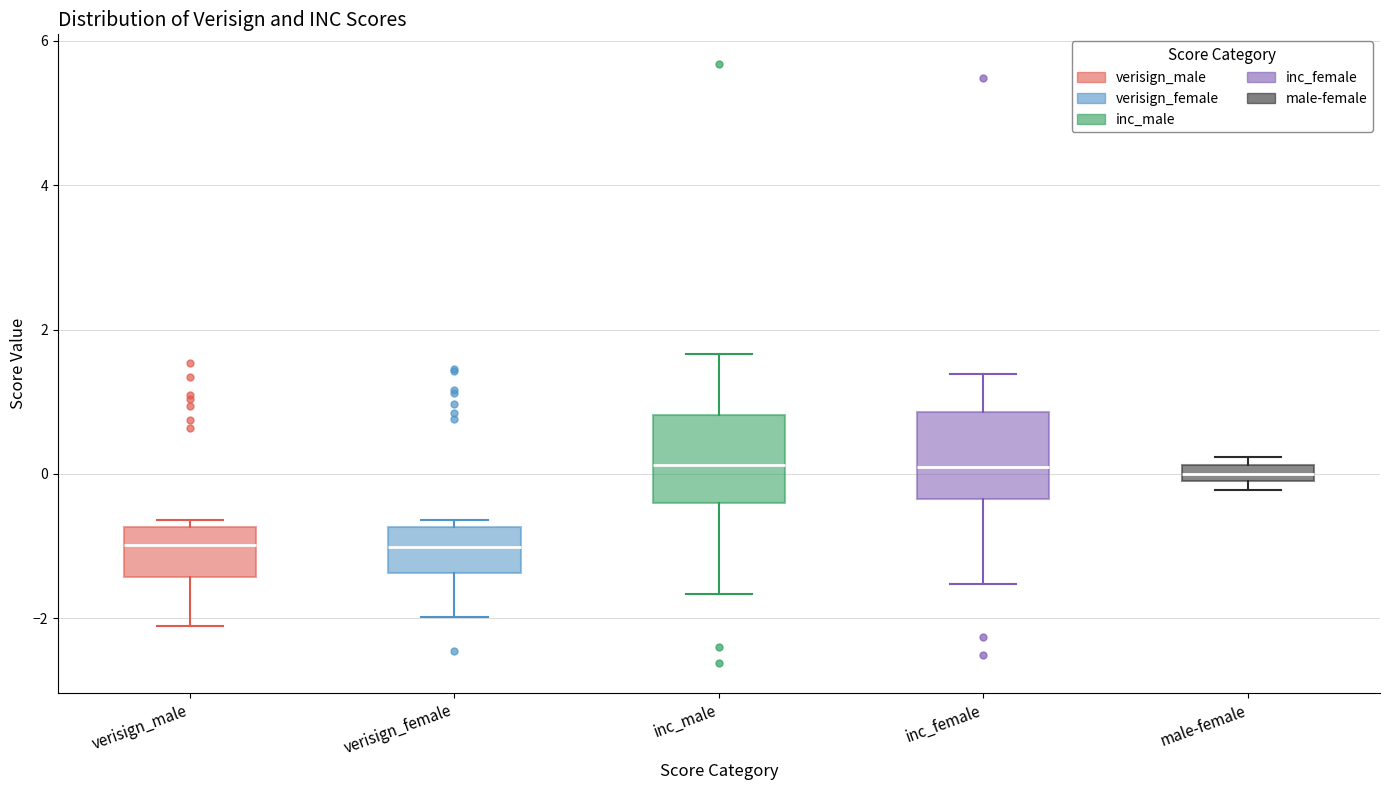

Where does the lower whisker of the box for verisign_female end on the y-axis? The values are not printed on the chart, so give them approximately, as read against the axis.

-2.0